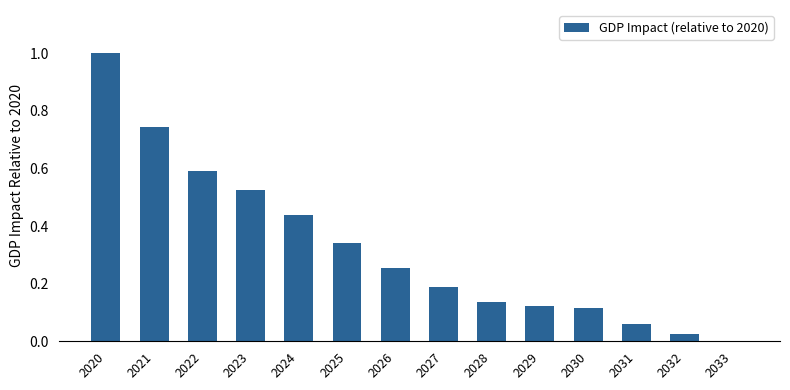

True or false: the data shows 0.1 at 2025.

False